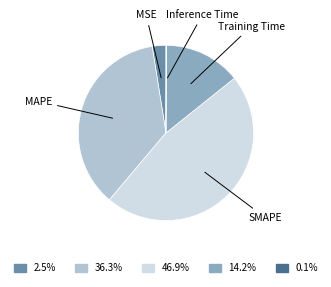

Between SMAPE and MAPE, which is larger?

SMAPE